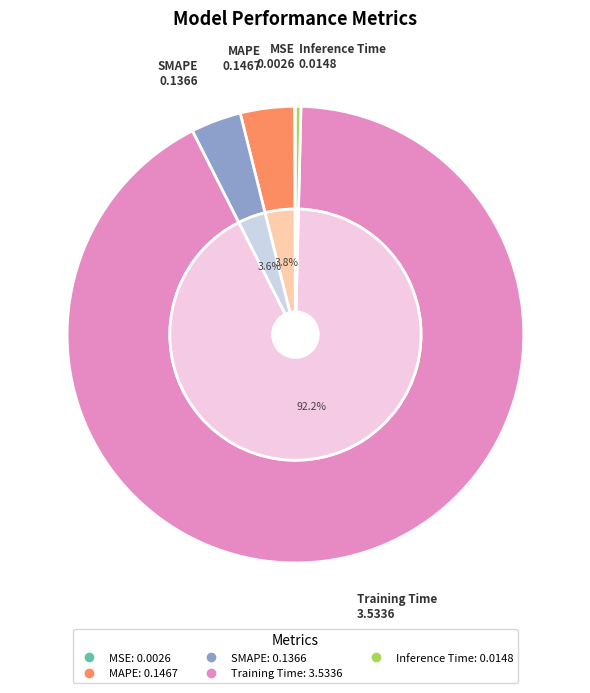

Rank the categories by value from highest to lowest.

Training Time, MAPE, SMAPE, Inference Time, MSE